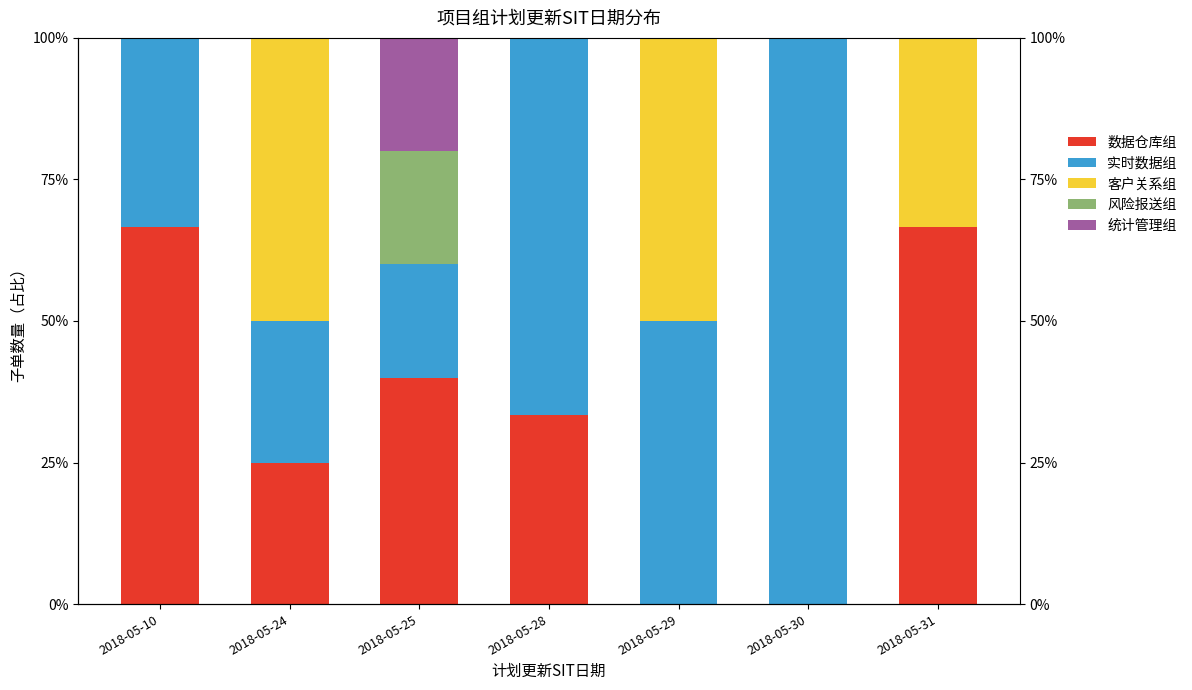

What is the sum of all 客户关系组 values?

133.3